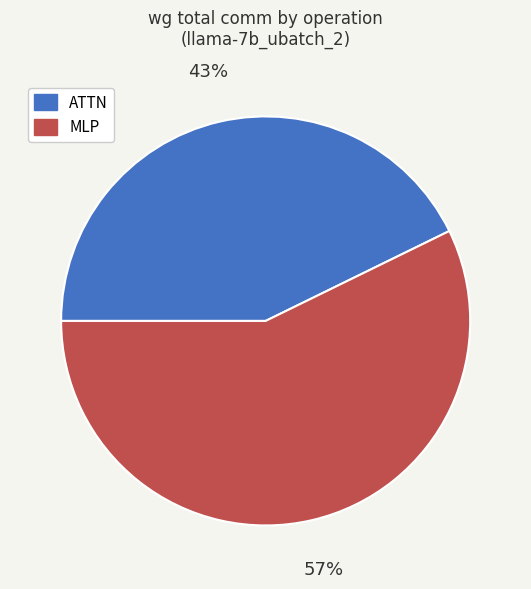

True or false: ATTN accounts for 43% of the total.

True